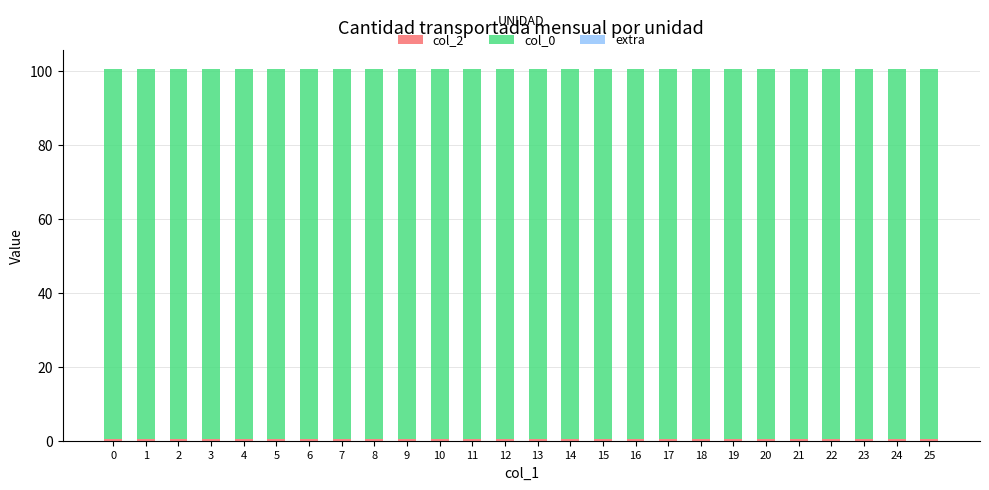

Which series has the widest spread of values?

col_2